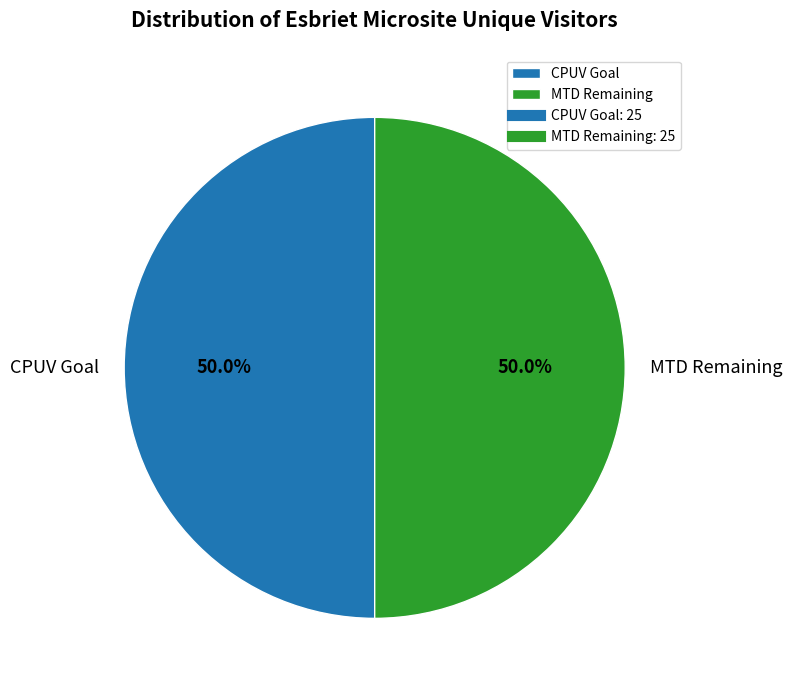

Count the number of slices in the pie.

2